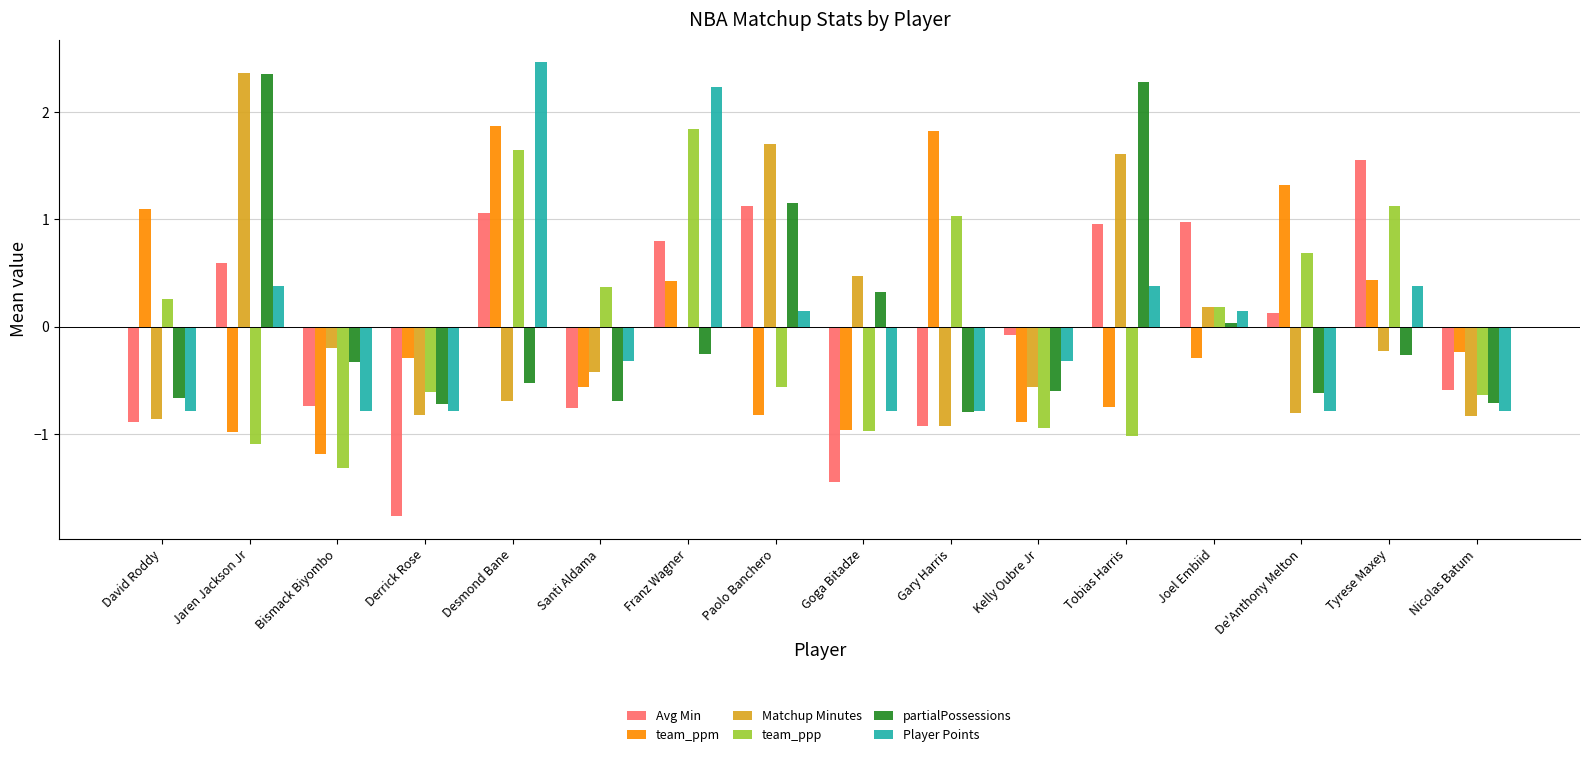

Is it true that partialPossessions equals 0.8 at Jaren Jackson Jr?

False